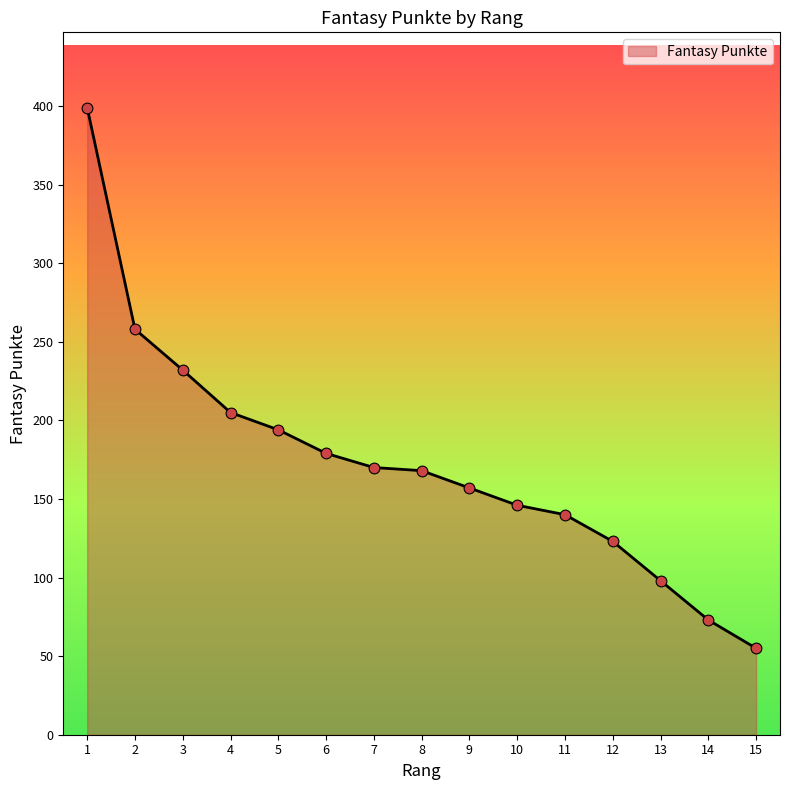

Which has a higher value, 5 or 9?

5